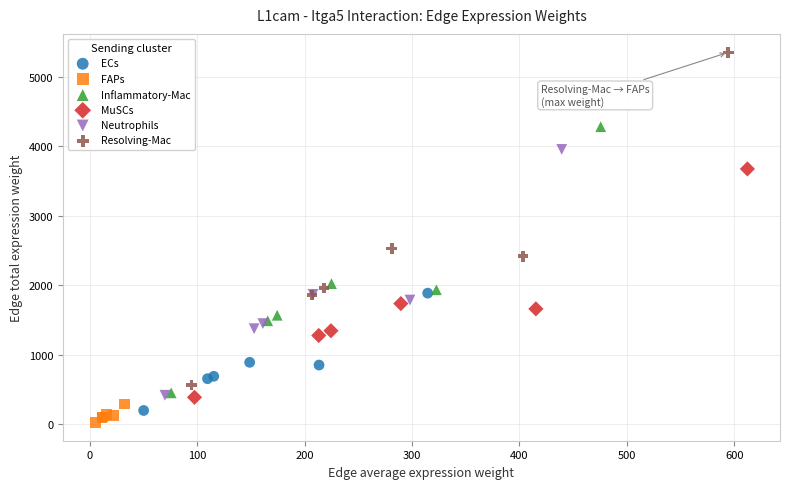

Which series contains the highest Y value?

Resolving-Mac